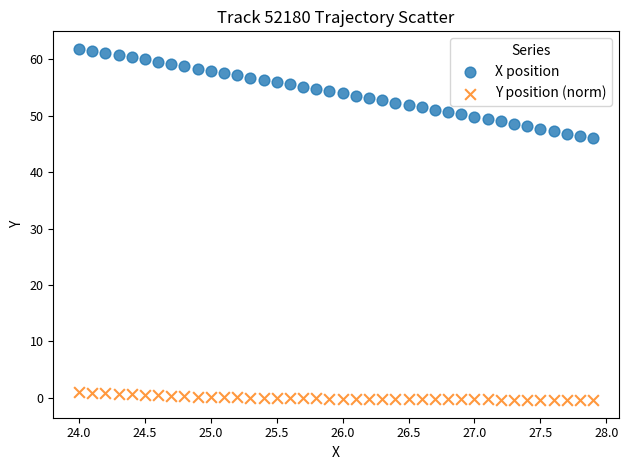

Which series contains the lowest Y value?

Y position (norm)